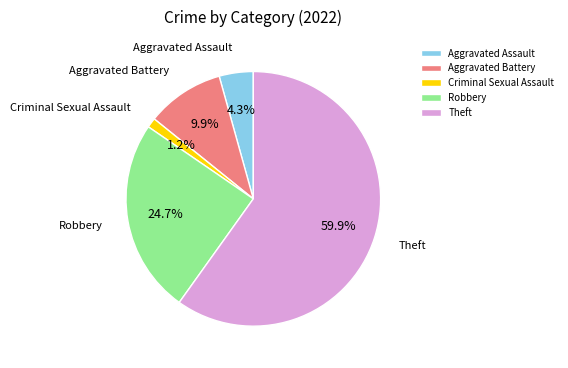

Rank the categories by value from lowest to highest.

Criminal Sexual Assault, Aggravated Assault, Aggravated Battery, Robbery, Theft